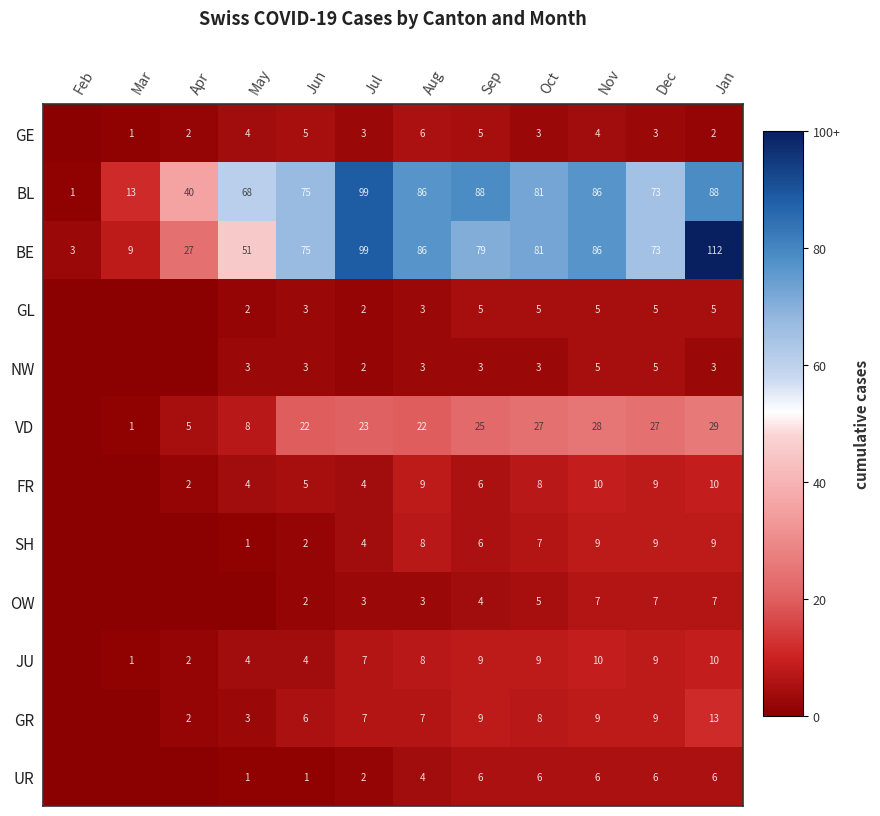

What is the total value across all series at Nov?

265